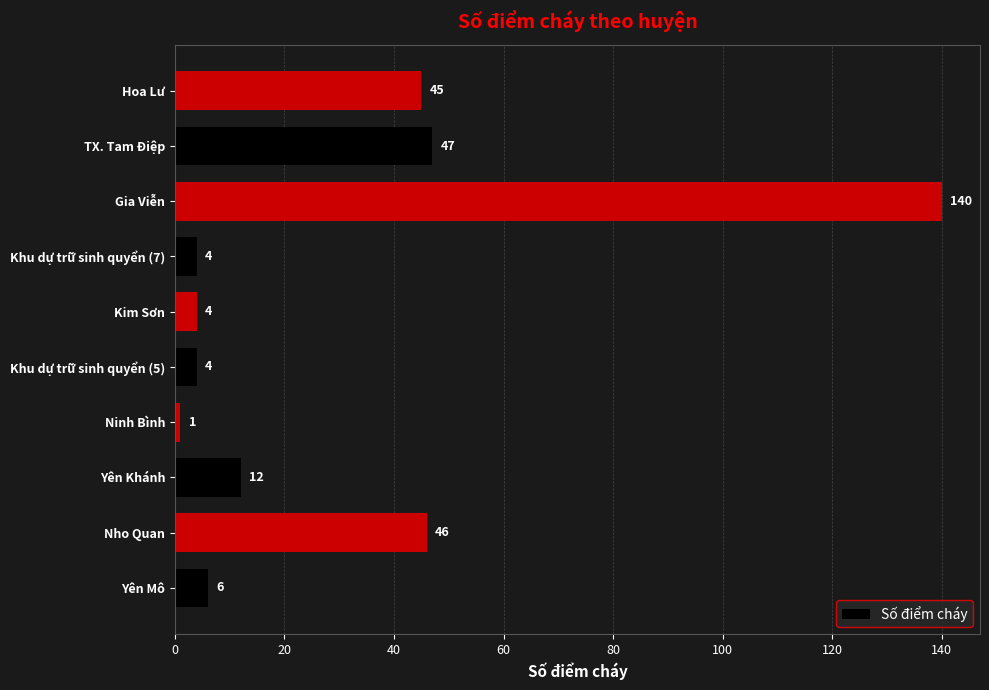

Which has a higher value, Yên Khánh or Khu dự trữ sinh quyển (7)?

Yên Khánh